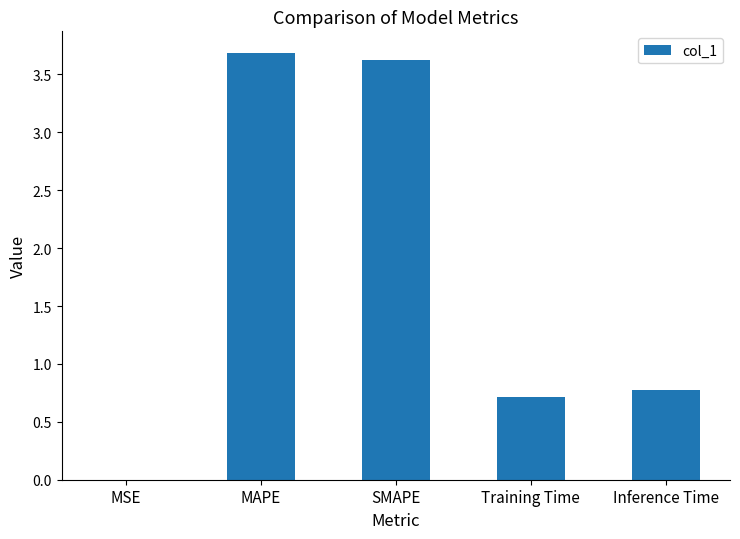

Which has a higher value, MSE or Inference Time?

Inference Time